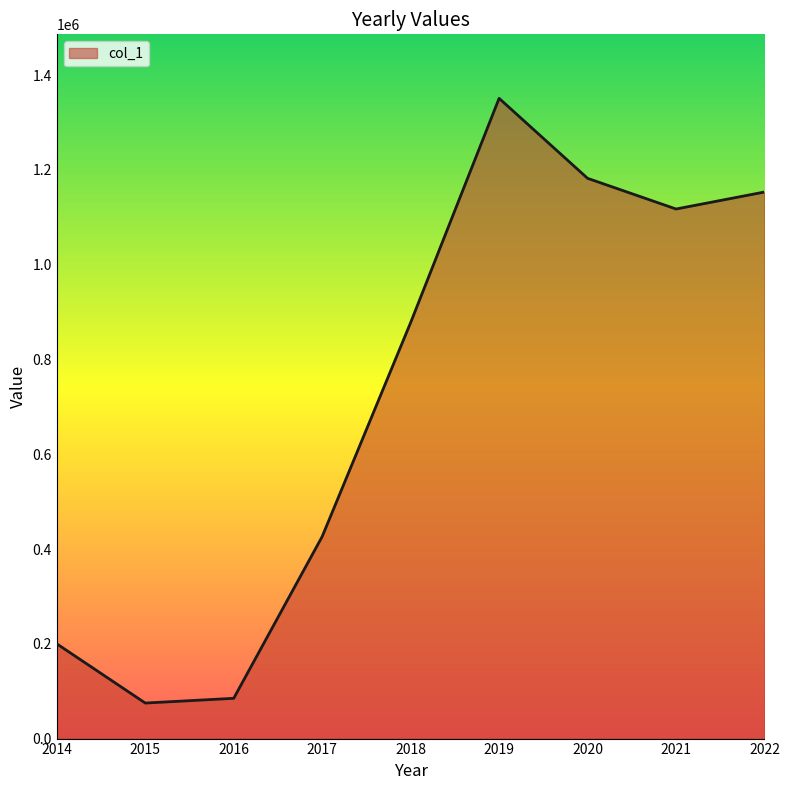

At which label is the value closest to 713098?

2018